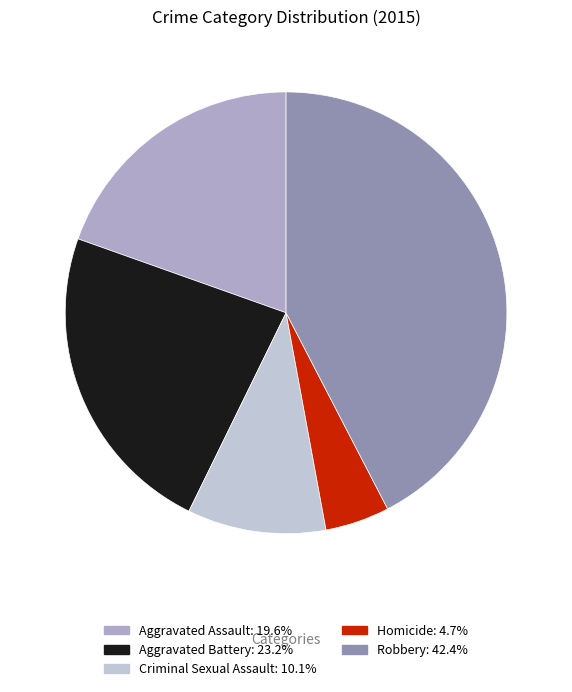

Does any single category account for the majority?

No